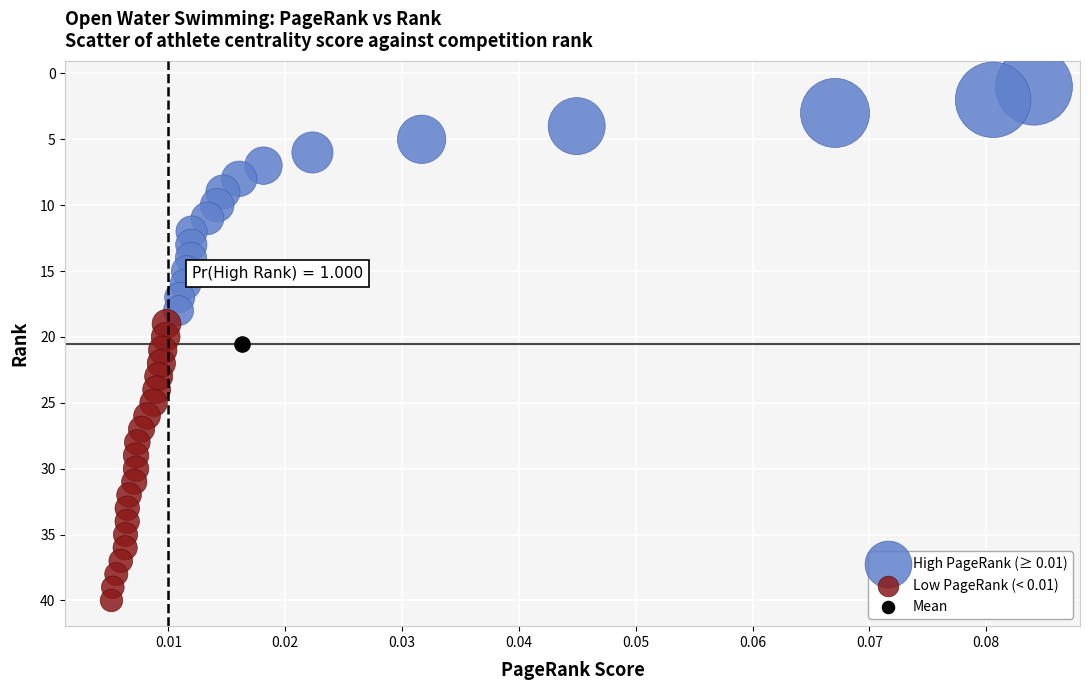

Which series reaches the minimum Y coordinate?

High PageRank (≥ 0.01)